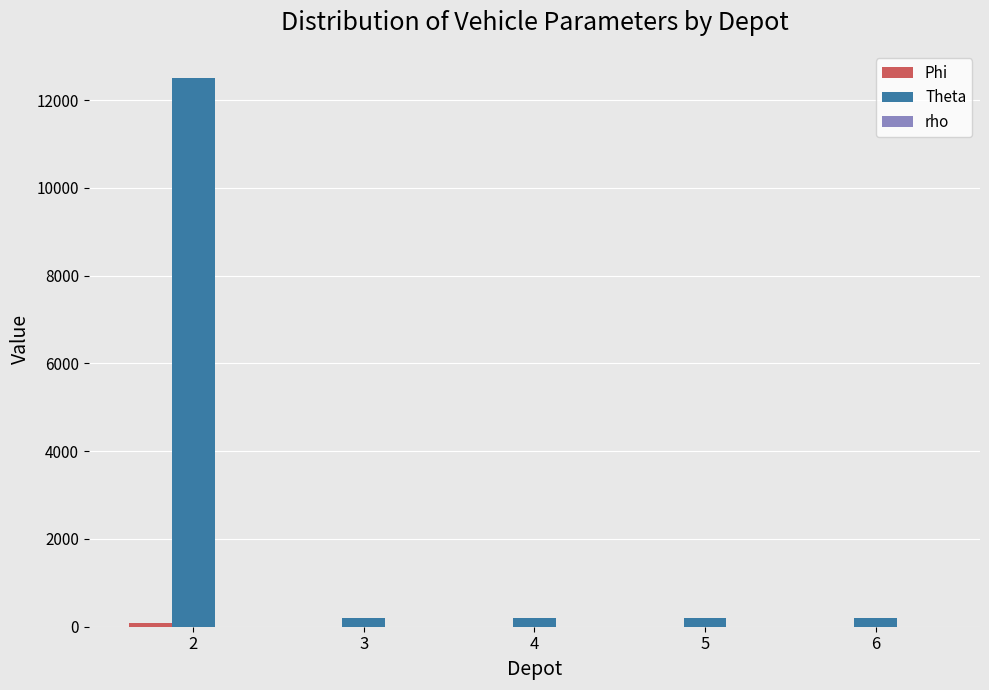

What is the total value across all series at 2?

12576.0